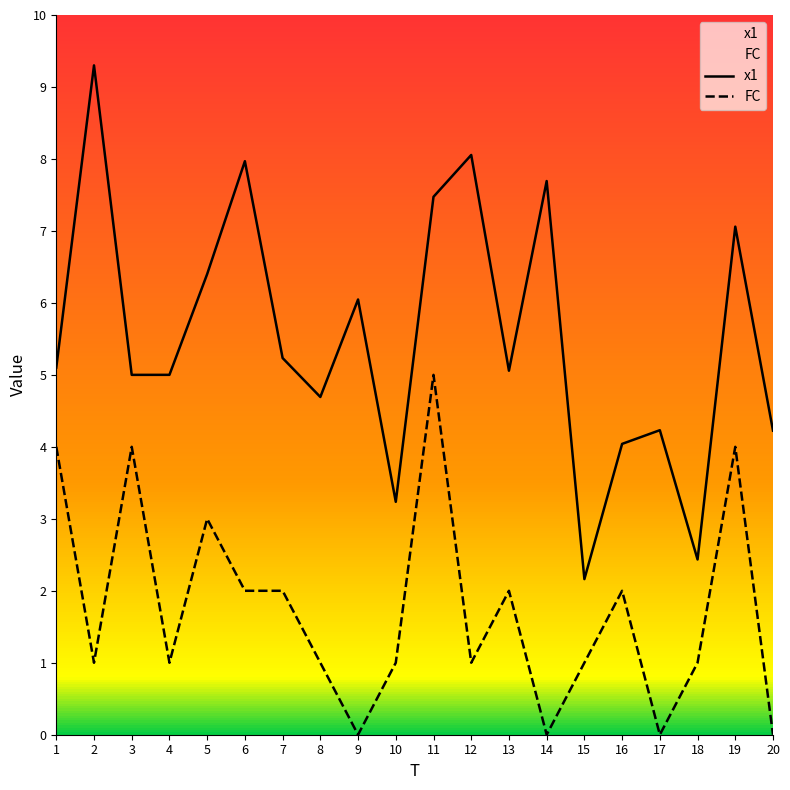

Reading right to left, extract all data points from this chart.

x1: 4.2	7.1	2.4	4.2	4.0	2.2	7.7	5.1	8.1	7.5	3.2	6.0	4.7	5.2	8.0	6.4	5.0	5.0	9.3	5.1
FC: 0.0	4.0	1.0	0.0	2.0	1.0	0.0	2.0	1.0	5.0	1.0	0.0	1.0	2.0	2.0	3.0	1.0	4.0	1.0	4.0